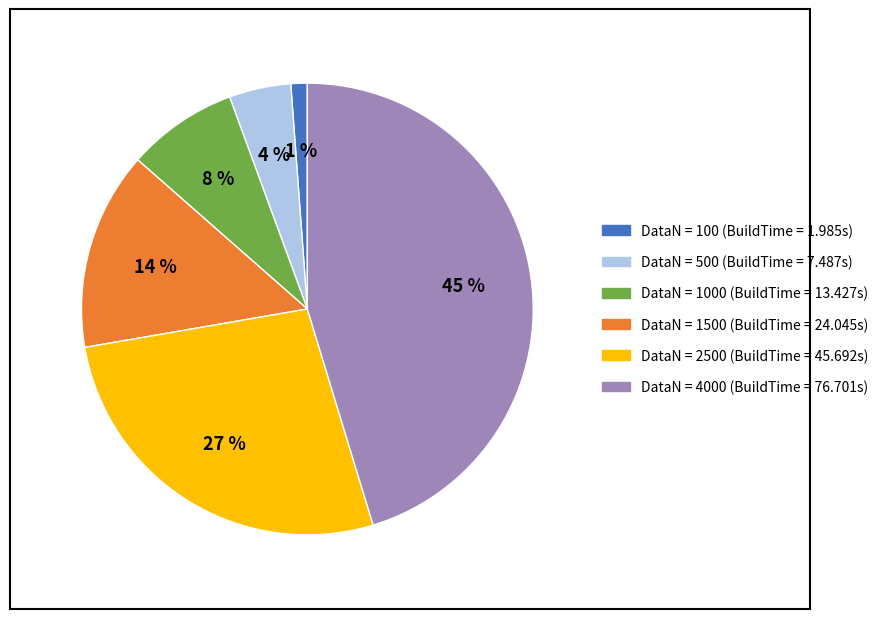

How many slices are in this pie chart?

6